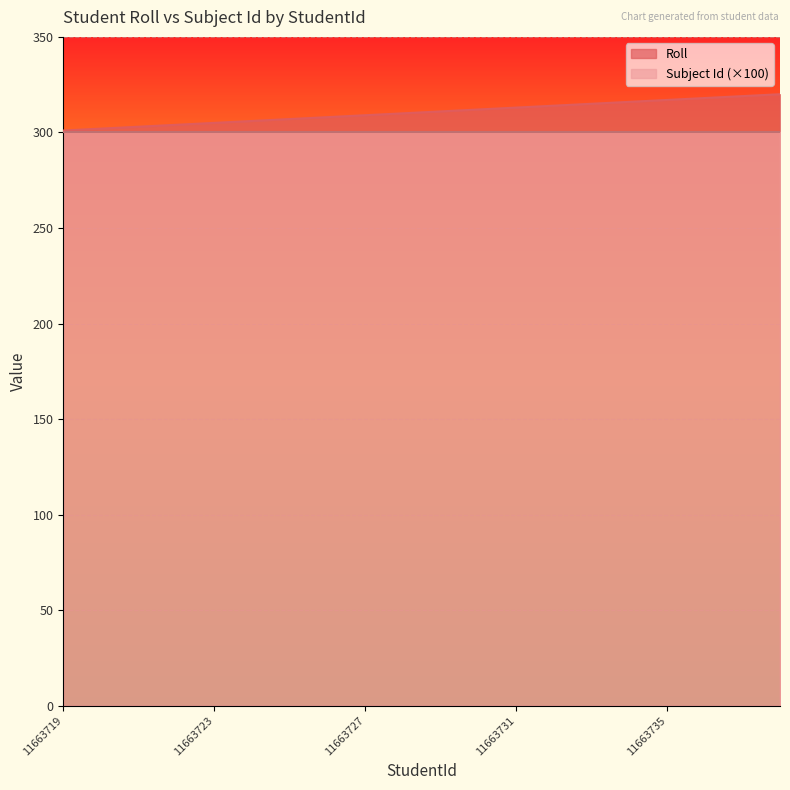

Where does the data first go above 311?

11663730